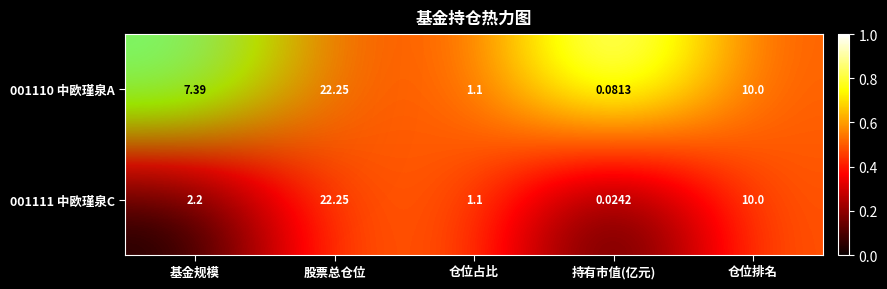

Where is 001110 中欧瑾泉A nearest to the value 11?

仓位排名